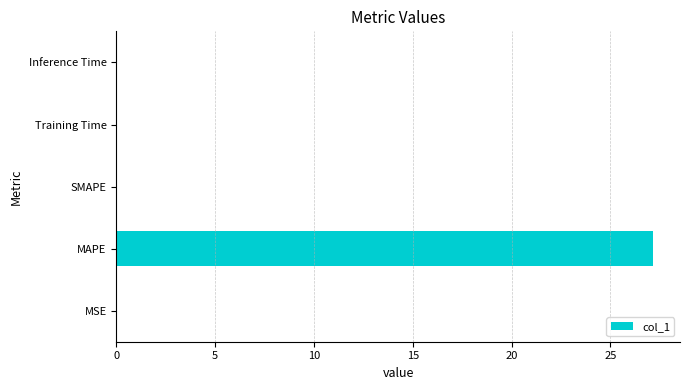

Between Inference Time and MAPE, which is larger?

MAPE